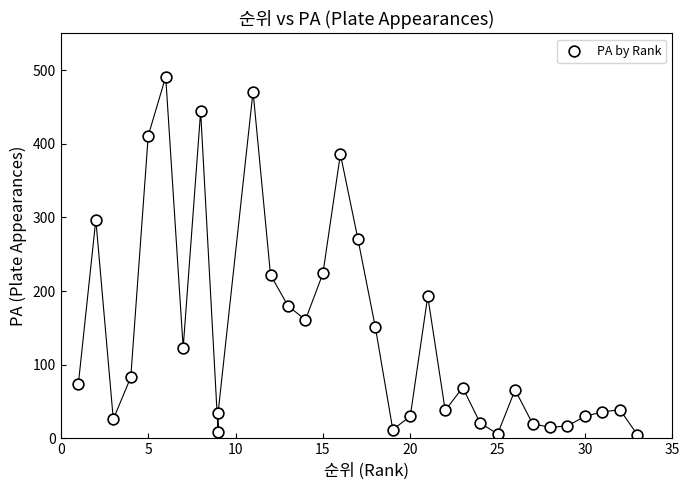

What is the range of Y values (max minus min)?

486